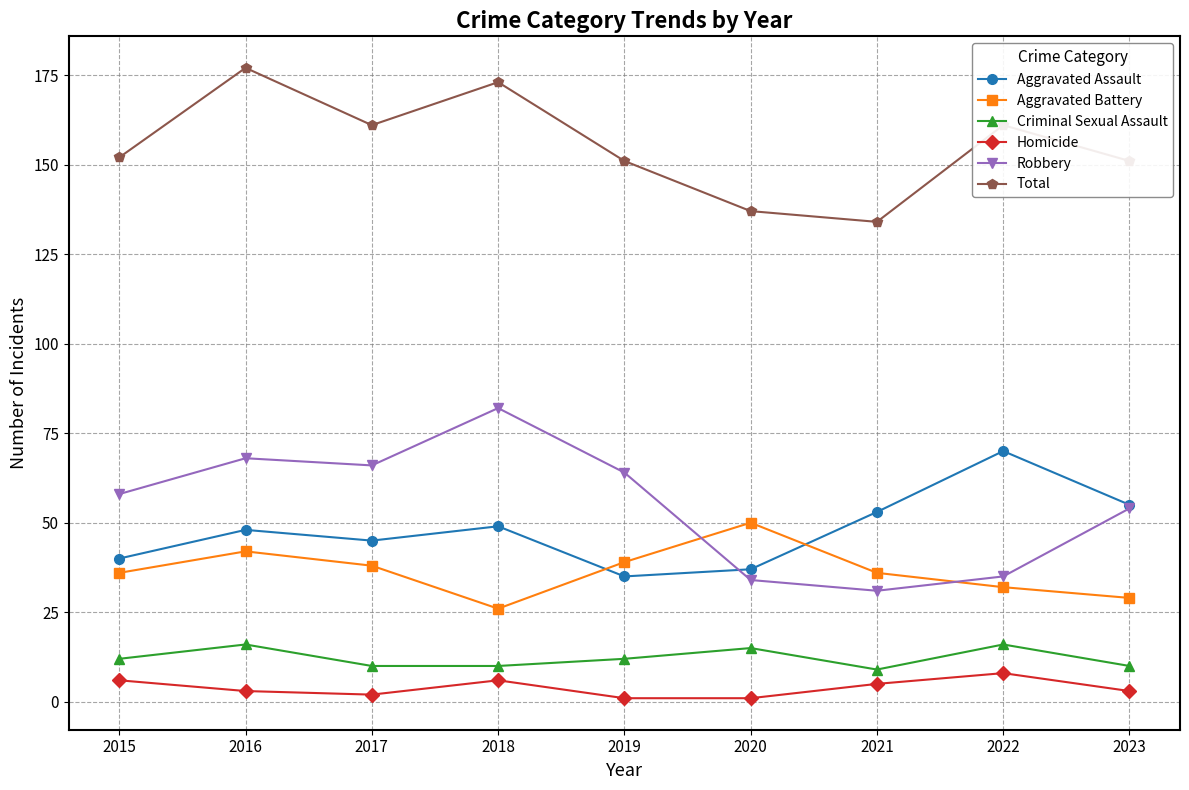

At how many categories does at least one series exceed 85?

9